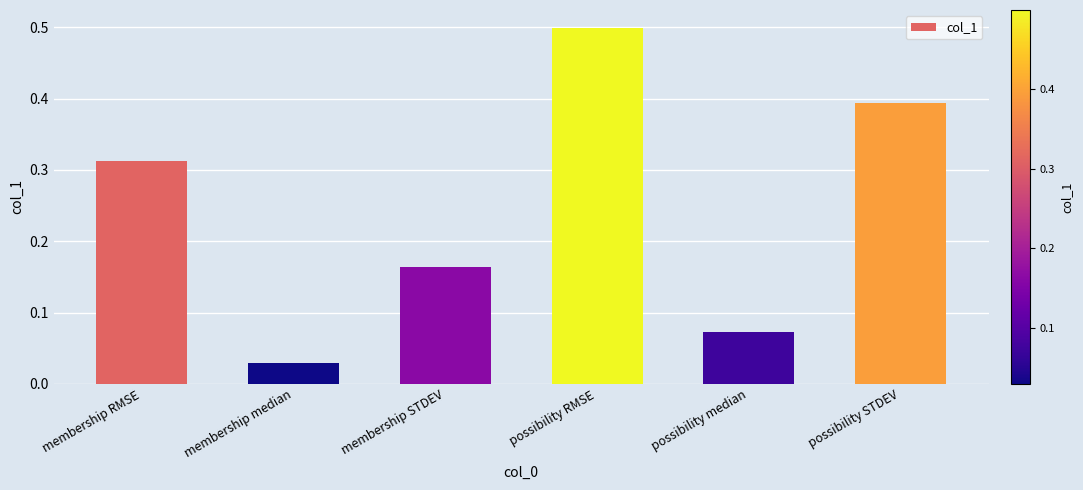

Between possibility RMSE and membership RMSE, which is larger?

possibility RMSE